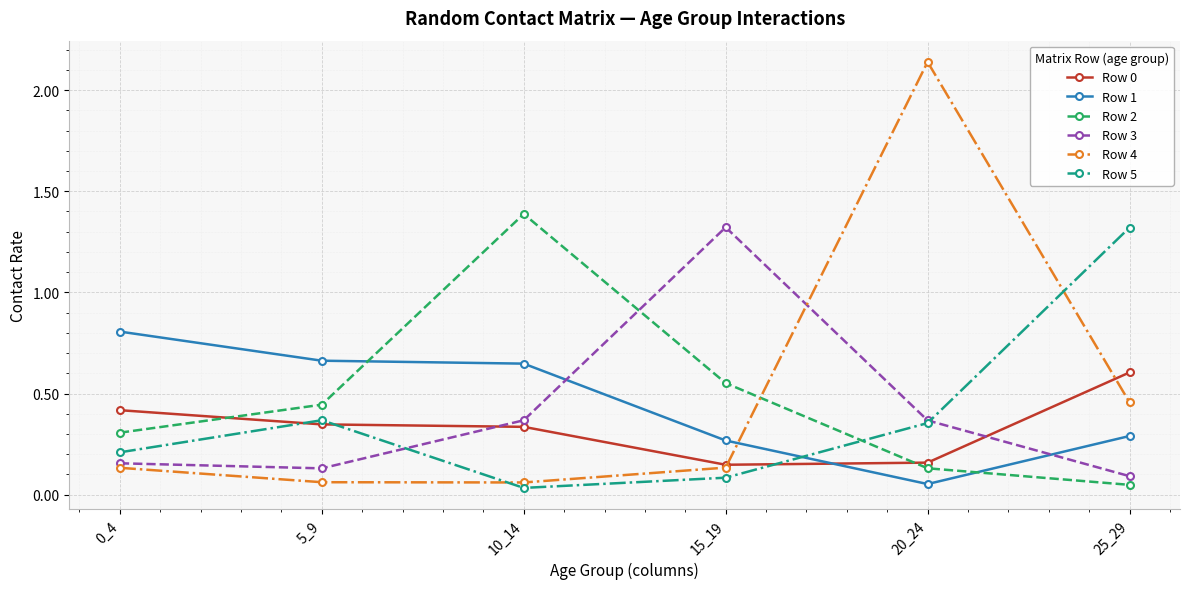

How many intersections are there between Row 1 and Row 2?

2